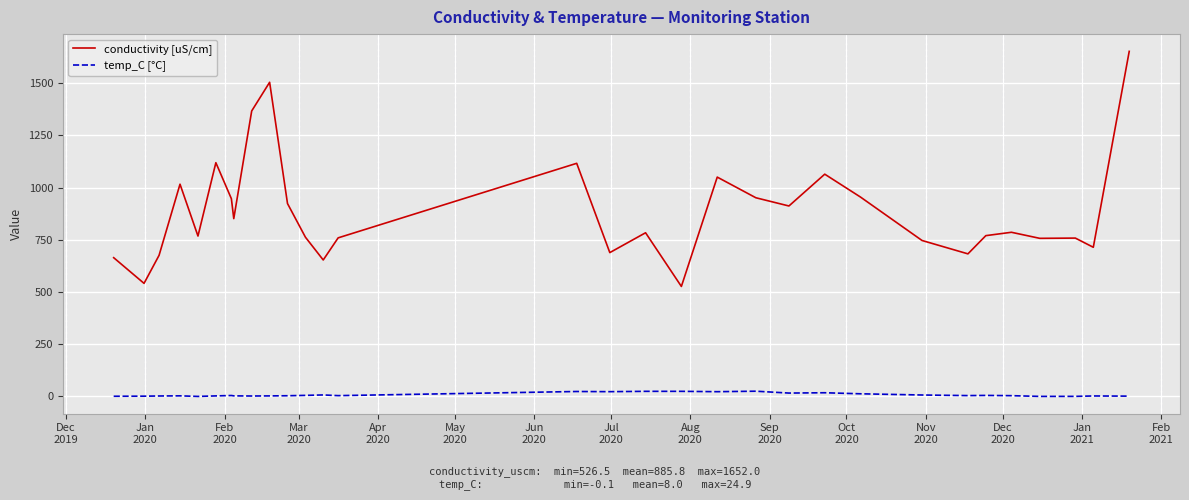

True or false: conductivity [uS/cm] and temp_C [°C] intersect in this chart.

False